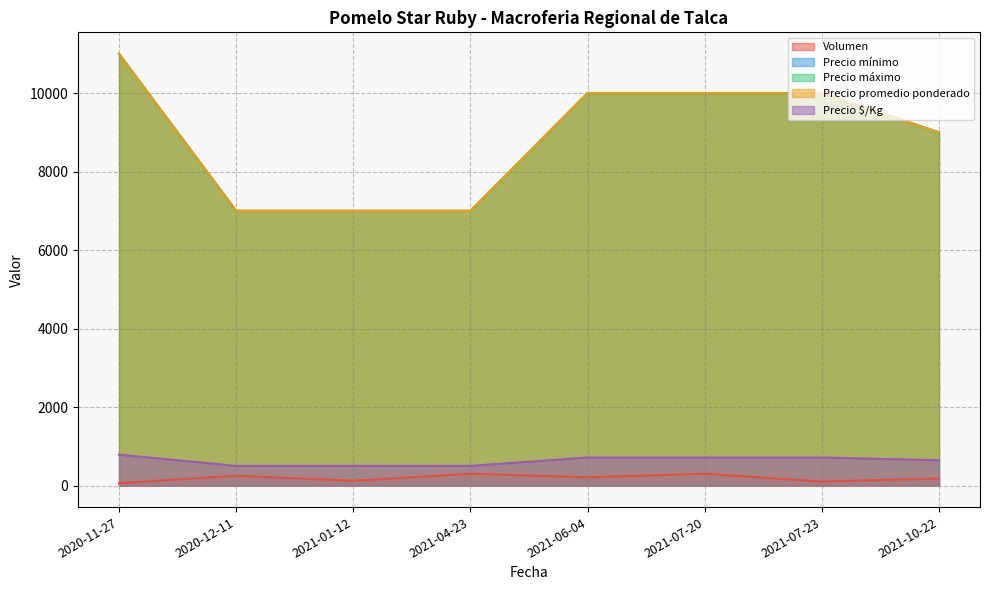

True or false: Precio $/Kg and Volumen cross at least once.

False